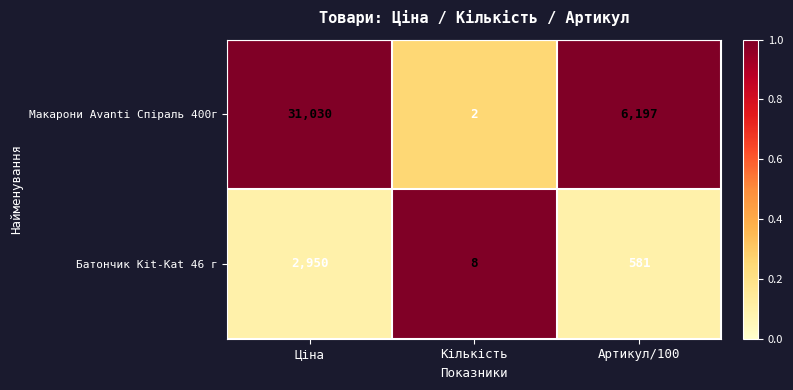

The Макарони Avanti Спіраль 400г series shows 2 at Кількість. True or false?

True